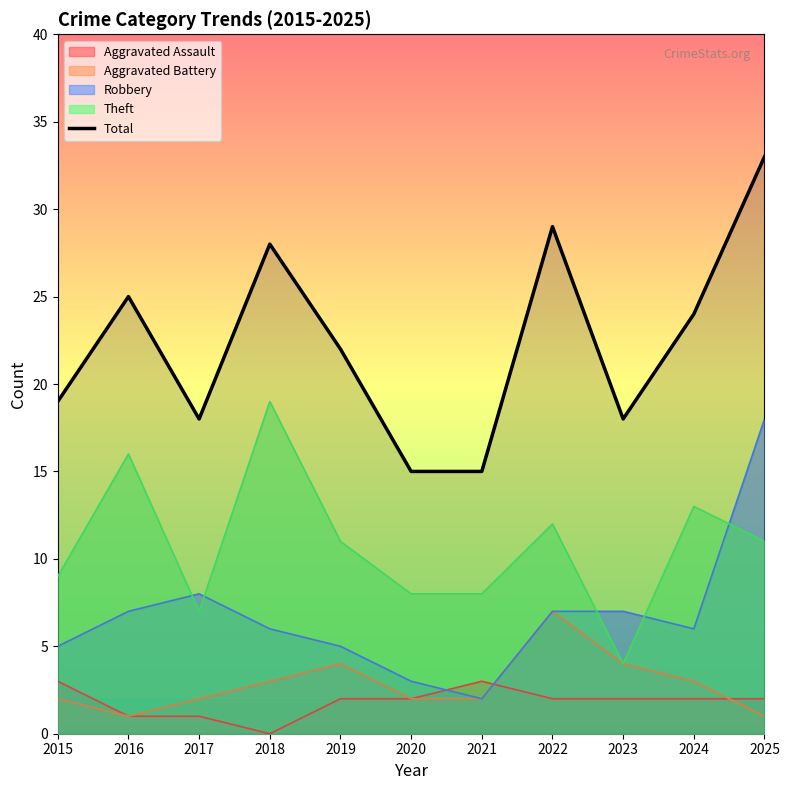

At which label does the data first exceed 22?

2016